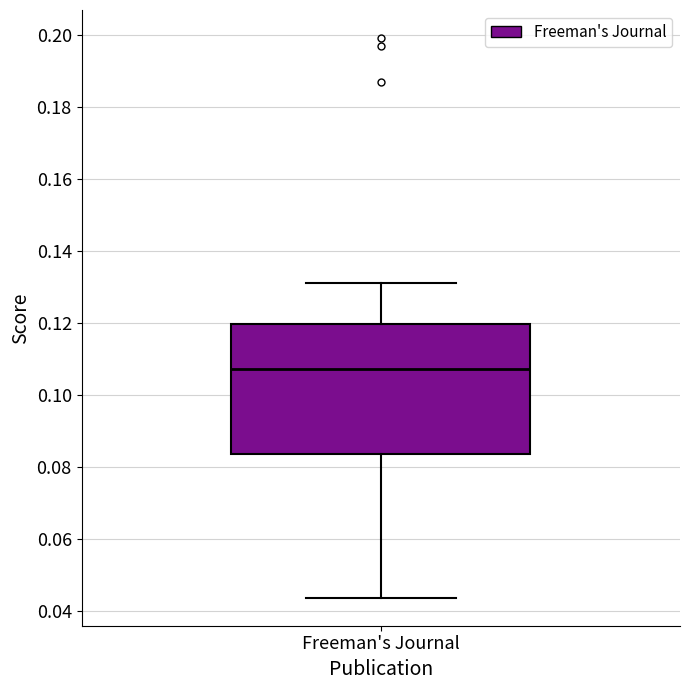

Transcribe this box plot: give where the median line is, the range the box spans, and where the two whiskers end, as read against the y-axis. The values are not printed on the chart, so give them approximately, as read against the axis.

median 0.108, box 0.084 to 0.120, whiskers 0.044 to 0.132